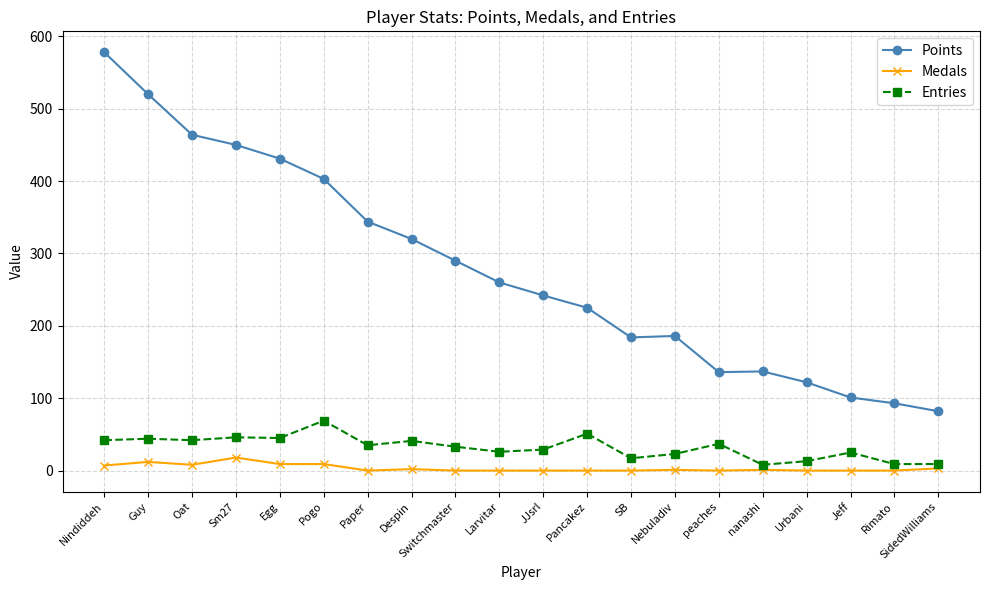

True or false: Medals and Points intersect in this chart.

False